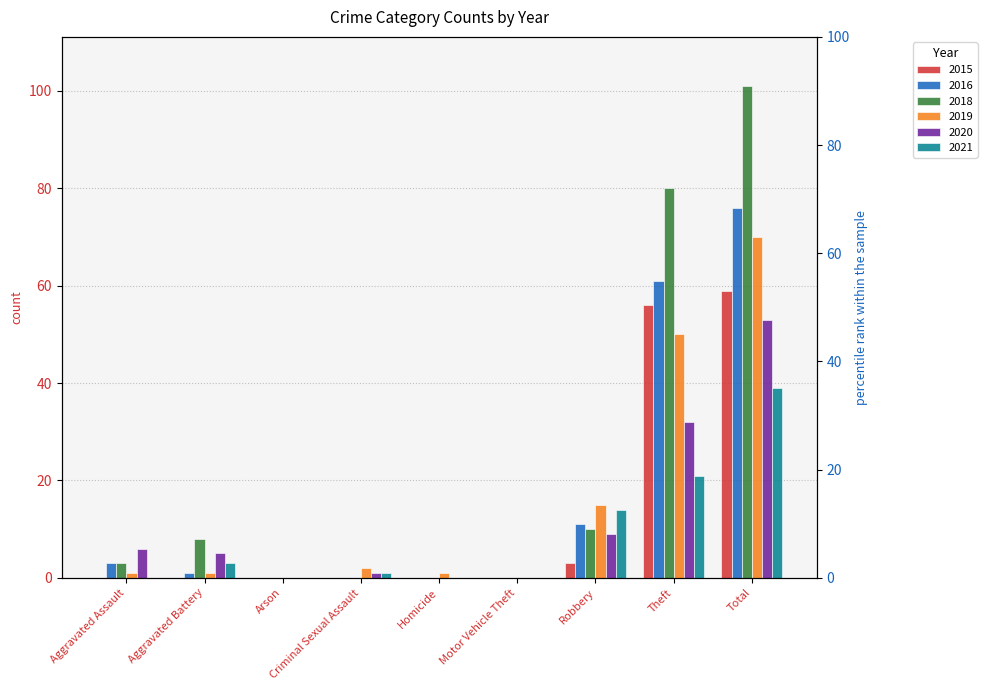

Does the chart contain stacked bars?

No